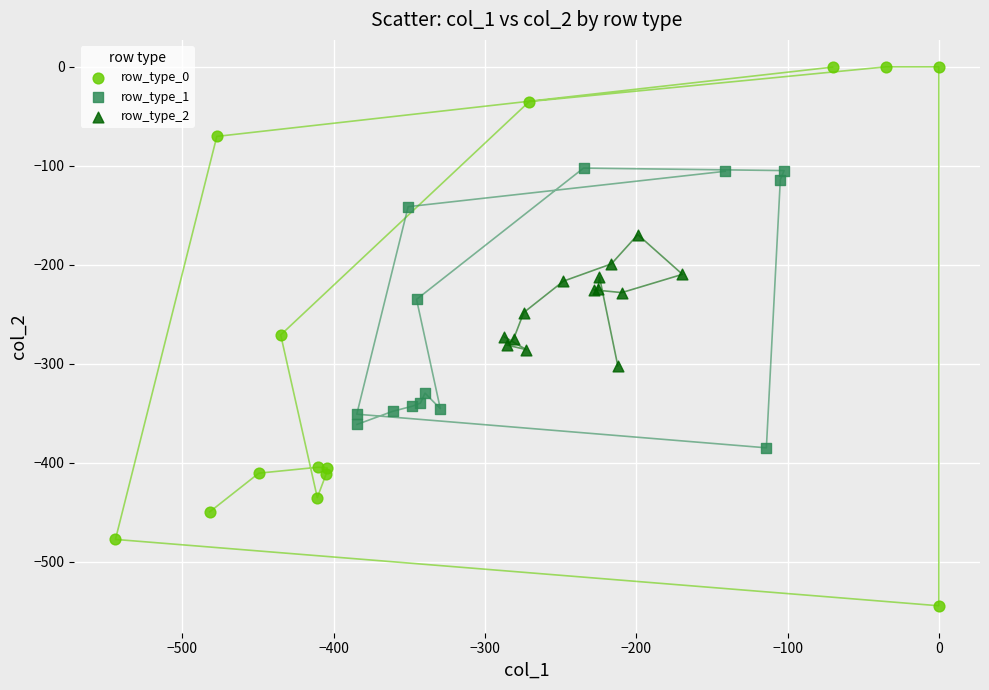

Which series reaches the minimum Y coordinate?

row_type_0